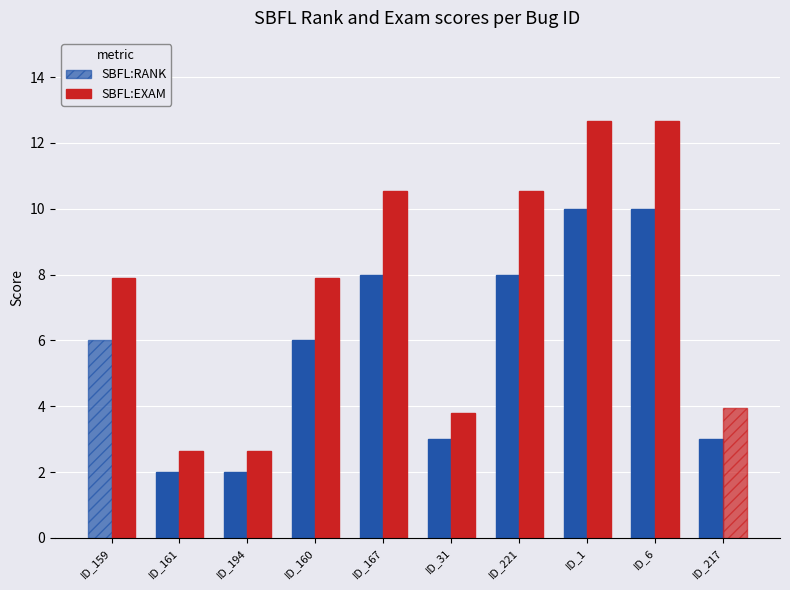

What is the total value across all series at ID_221?

18.5